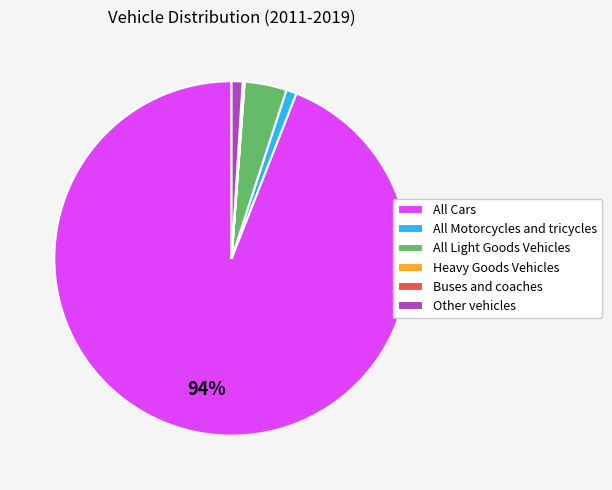

What is the largest slice in the pie chart?

All Cars